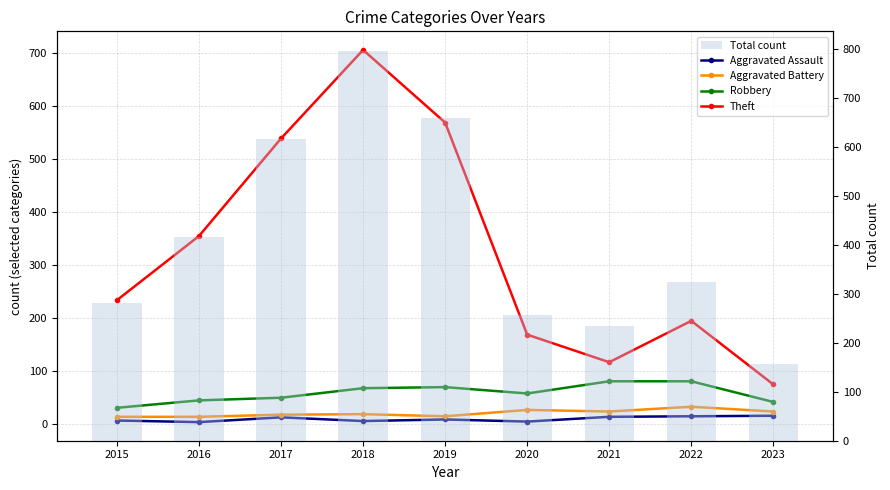

Reading right to left, what are all the values shown in this chart?

Aggravated Assault: 2023=15	2022=14	2021=13	2020=4	2019=8	2018=5	2017=12	2016=3	2015=6
Aggravated Battery: 2023=23	2022=32	2021=23	2020=26	2019=14	2018=18	2017=17	2016=13	2015=13
Robbery: 2023=41	2022=80	2021=80	2020=57	2019=69	2018=67	2017=49	2016=44	2015=30
Theft: 2023=74	2022=194	2021=116	2020=168	2019=568	2018=705	2017=538	2016=354	2015=233
Total count: 2023=156	2022=324	2021=235	2020=257	2019=660	2018=797	2017=617	2016=416	2015=282